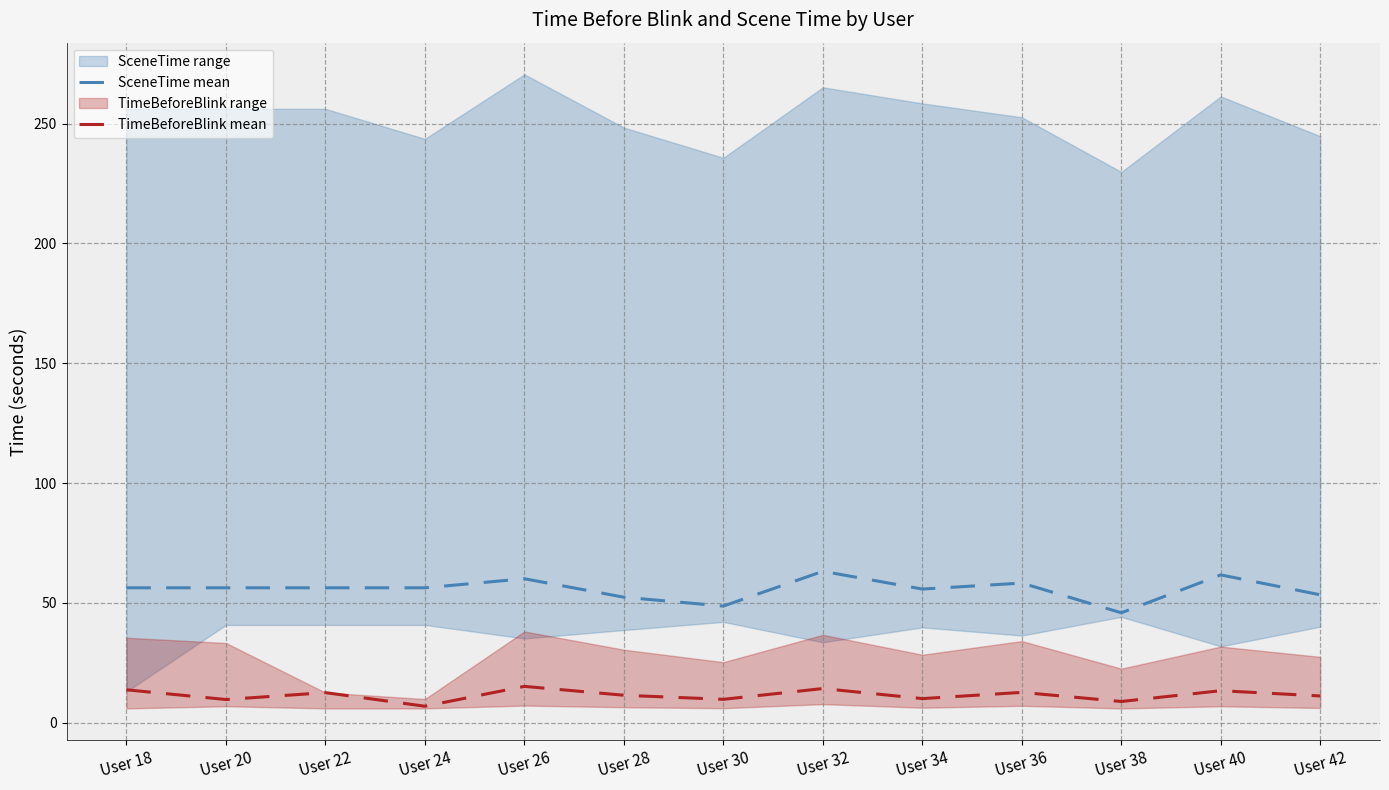

True or false: SceneTime mean and TimeBeforeBlink mean intersect in this chart.

False